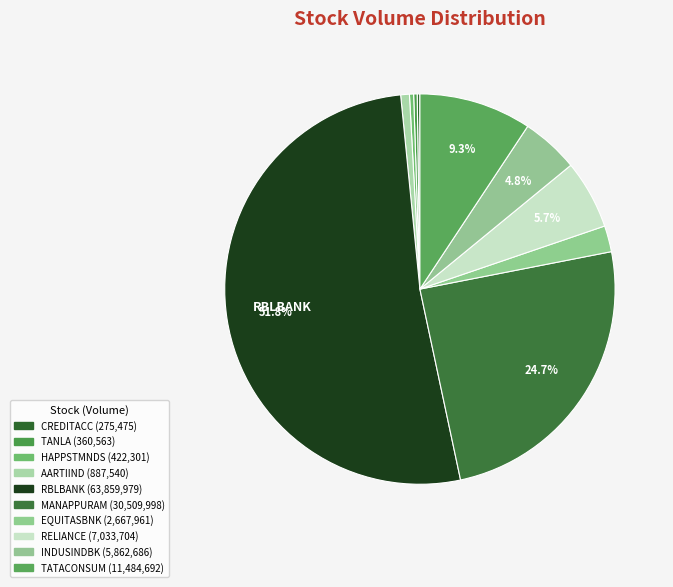

What is the change in value from AARTIIND to INDUSINDBK?

+4975146